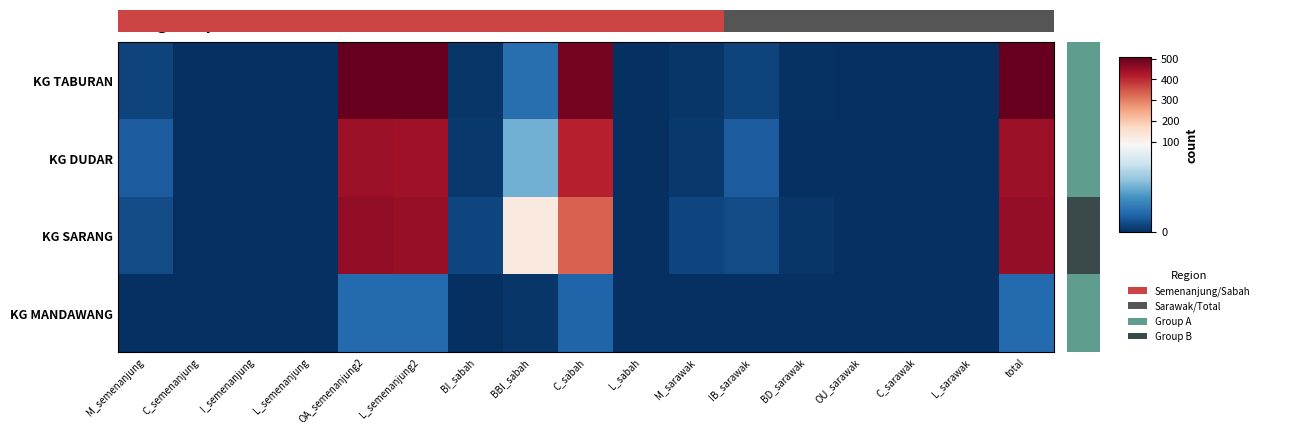

What is the total value across all series at OU_sarawak?

1